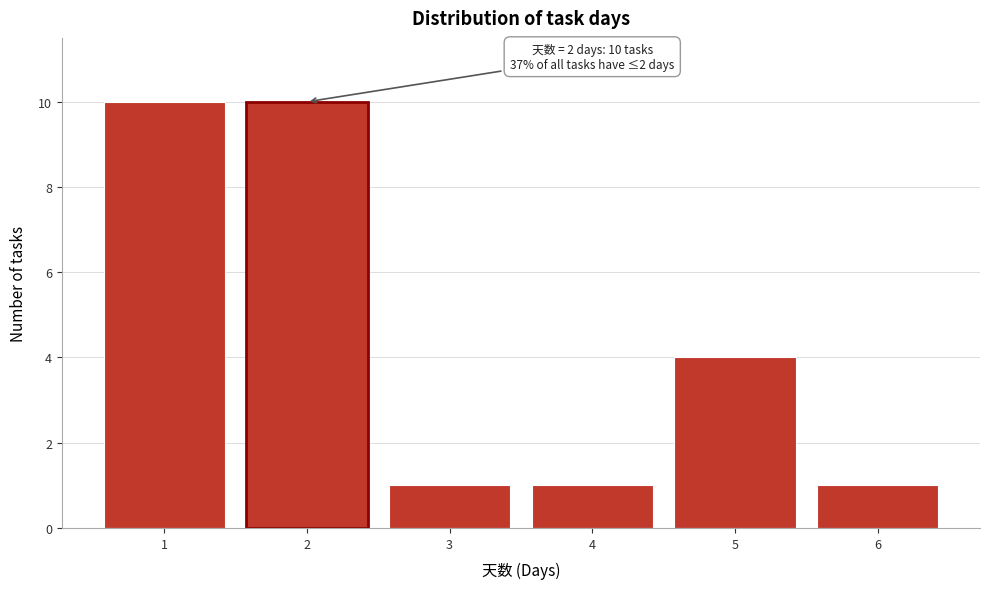

Reading left to right, what are all the values shown in this chart?

10	10	1	1	4	1